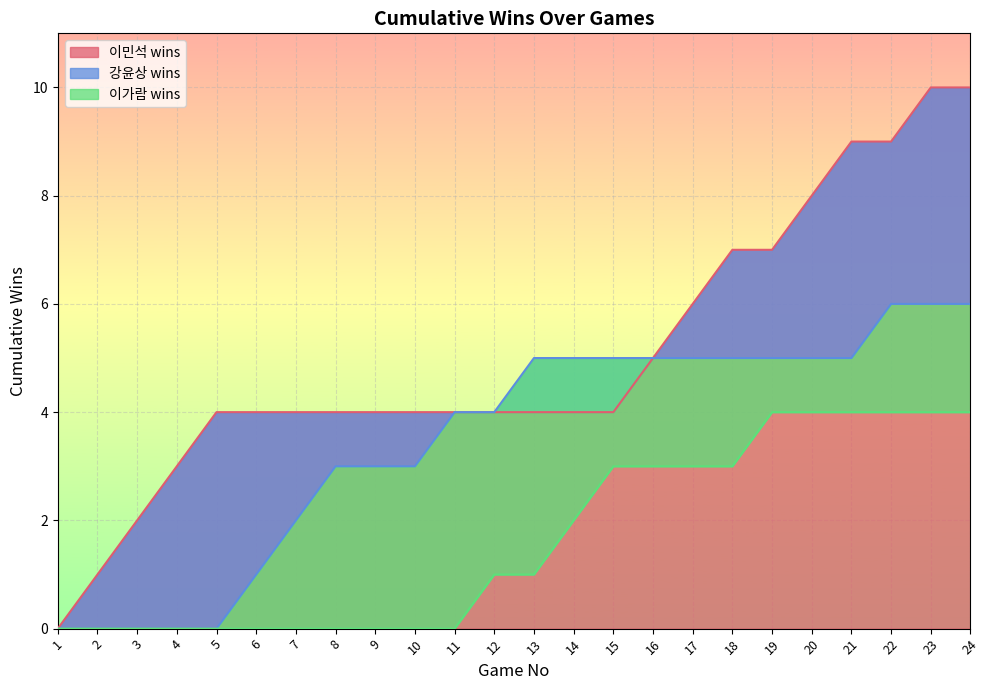

Reading left to right, extract all data points from this chart.

이민석 wins: 0	1	2	3	4	4	4	4	4	4	4	4	4	4	4	5	6	7	7	8	9	9	10	10
강윤상 wins: 0	0	0	0	0	1	2	3	3	3	4	4	5	5	5	5	5	5	5	5	5	6	6	6
이가람 wins: 0	0	0	0	0	0	0	0	0	0	0	1	1	2	3	3	3	3	4	4	4	4	4	4